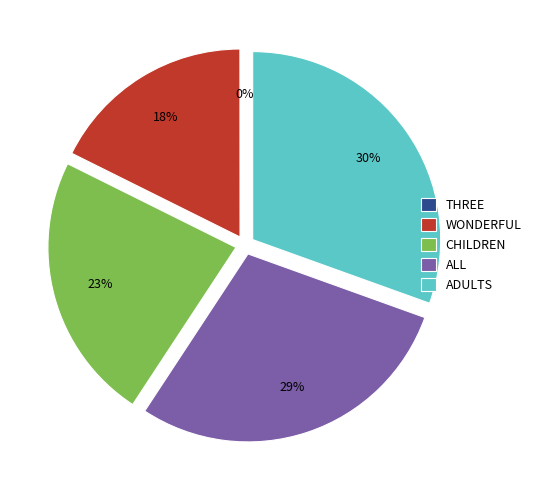

To the nearest percent, what is the average slice percentage?

20%